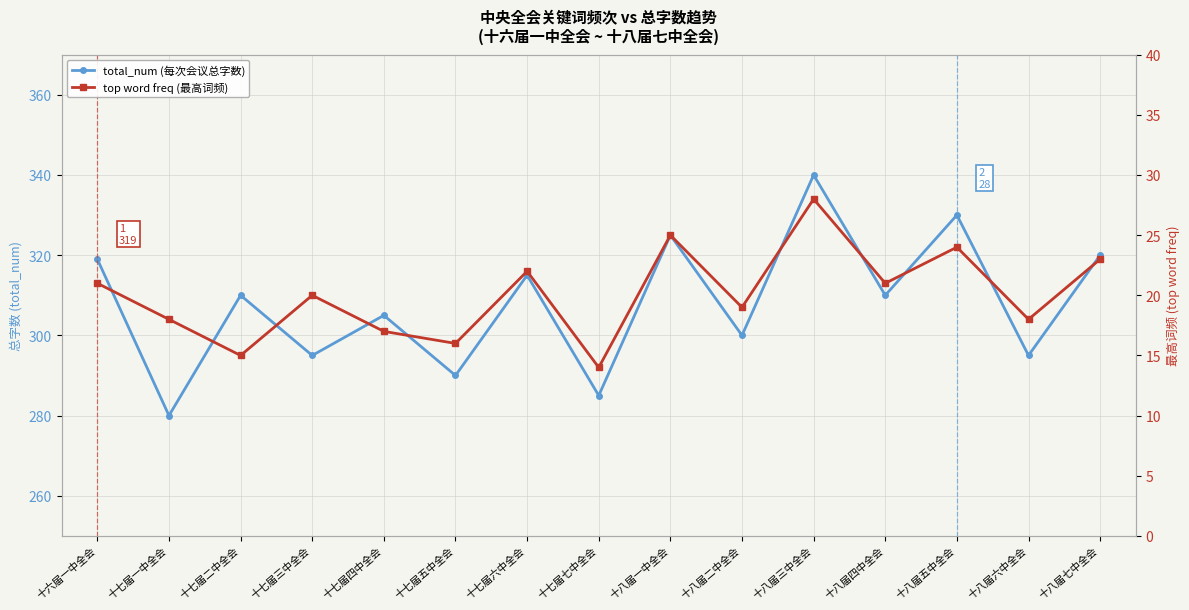

What is the sum of all total_num (每次会议总字数) values?

4619